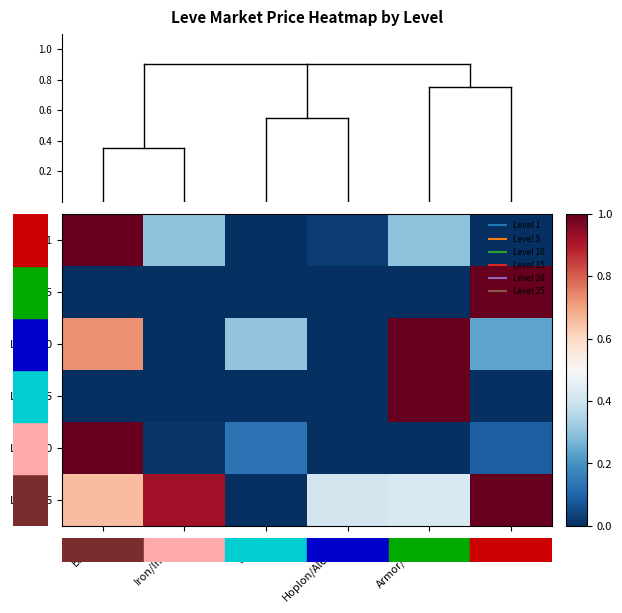

What is the difference between the highest and lowest values at Armor/Chain?

1.0